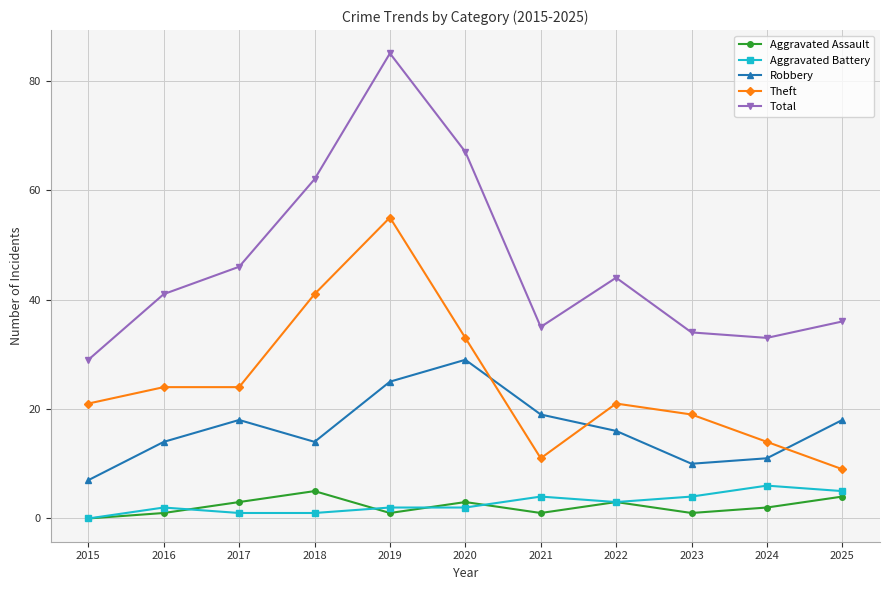

What is the total value across all series at 2022?

87